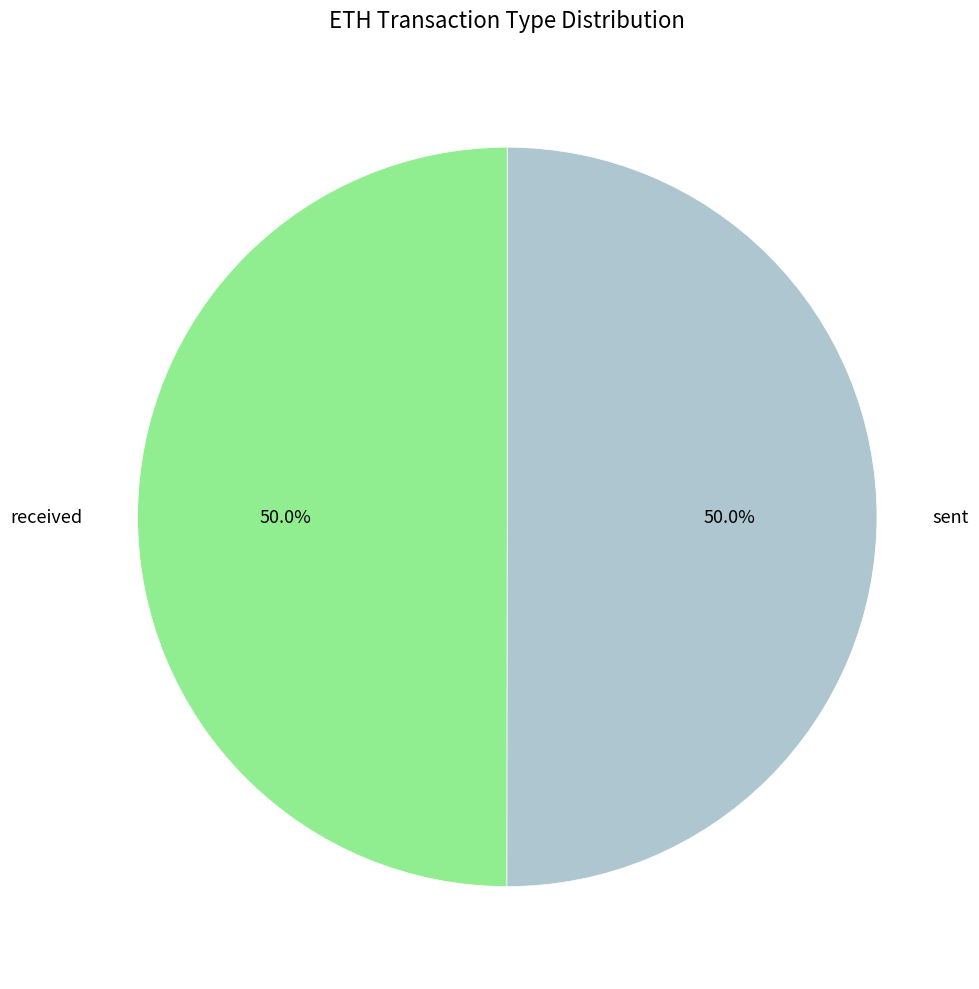

Count the number of slices in the pie.

2